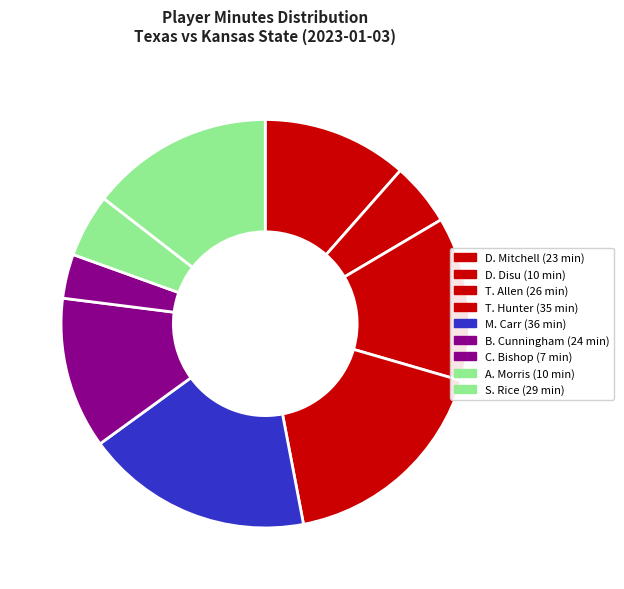

Which has a higher value, D. Mitchell or A. Morris?

D. Mitchell